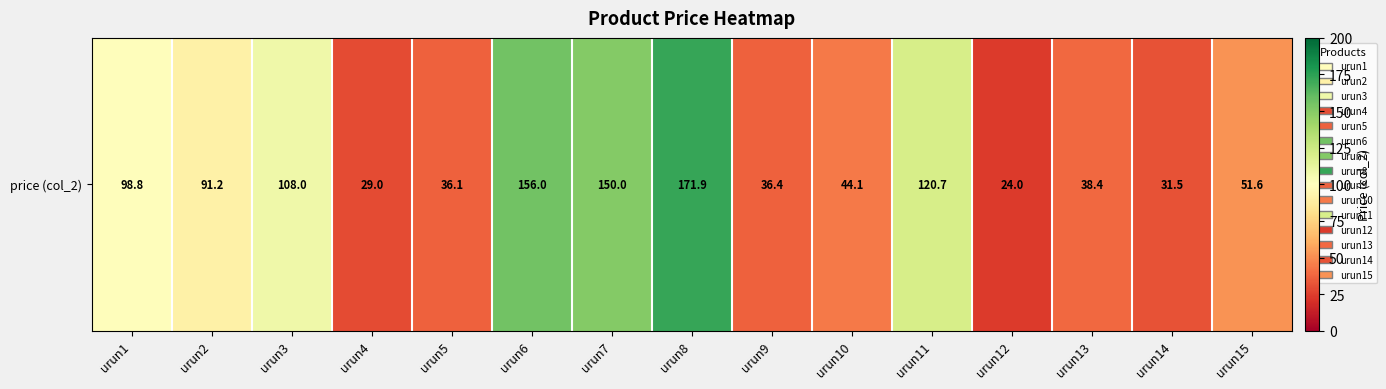

At which label is the value closest to 97?

urun1